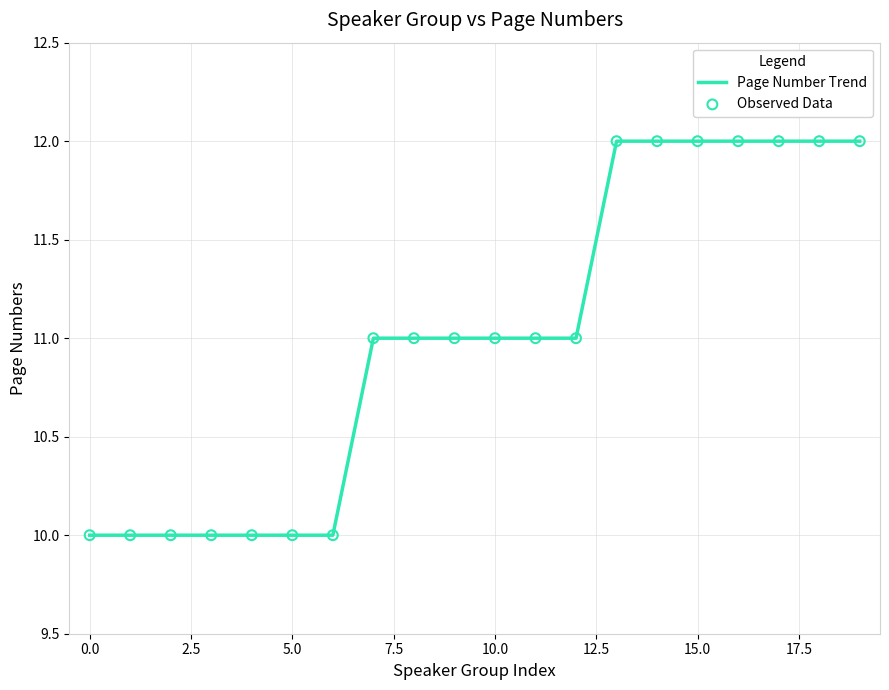

What is the minimum value shown in the chart?

10